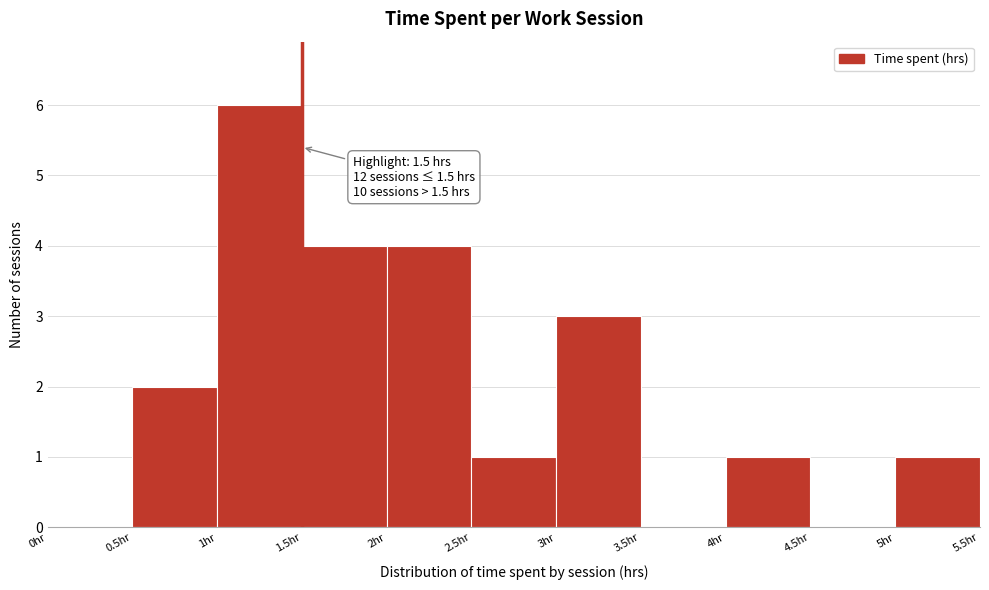

Over which range of the x-axis is the bar tallest?

1.0 to 1.5